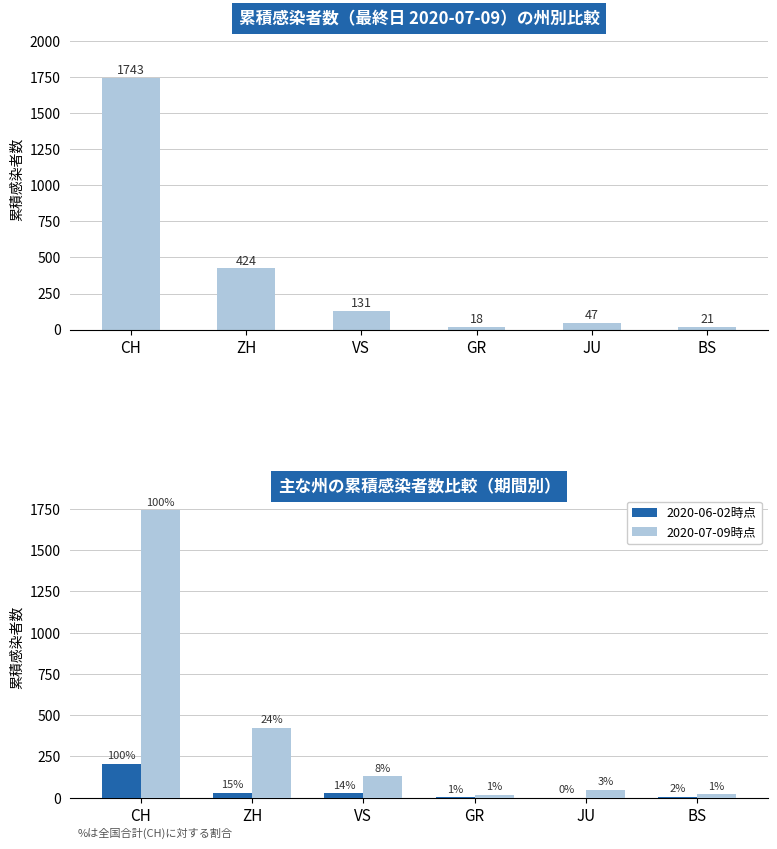

What is the label of the 4th bar from the right?

VS